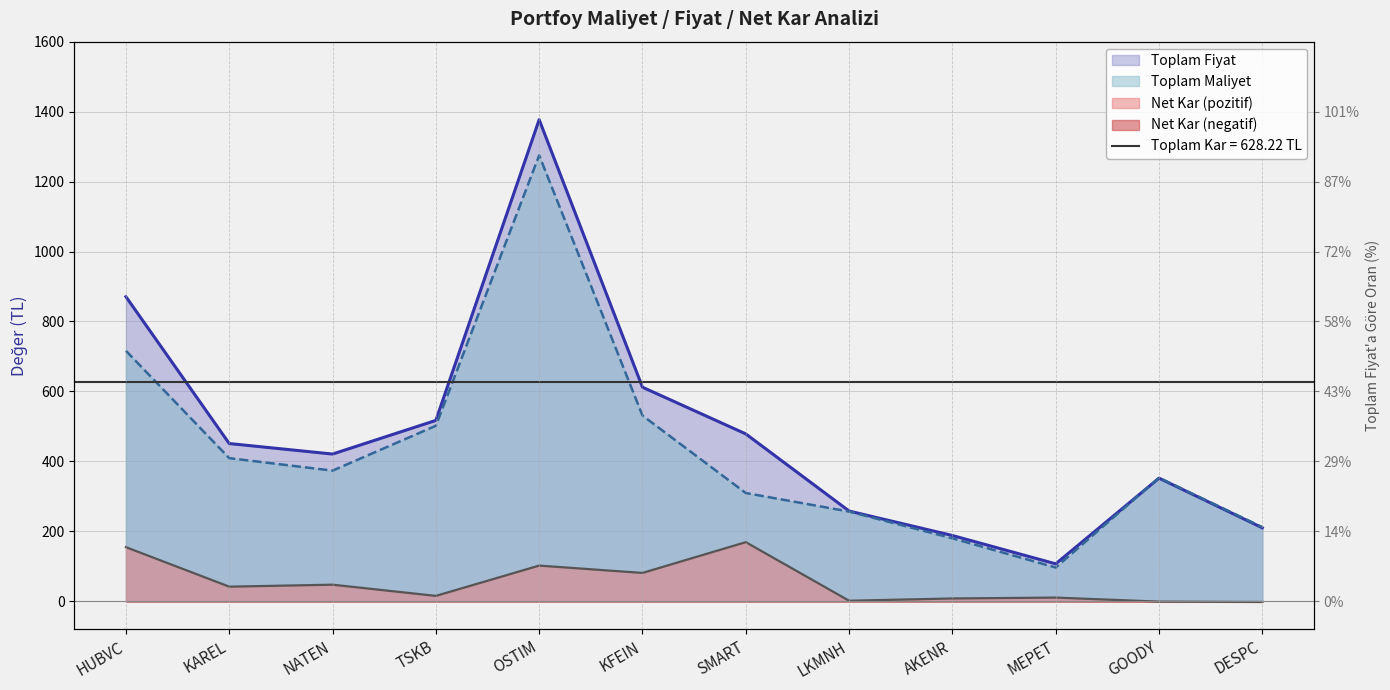

What is the difference between the second highest and minimum values in the Toplam Maliyet series?

619.6